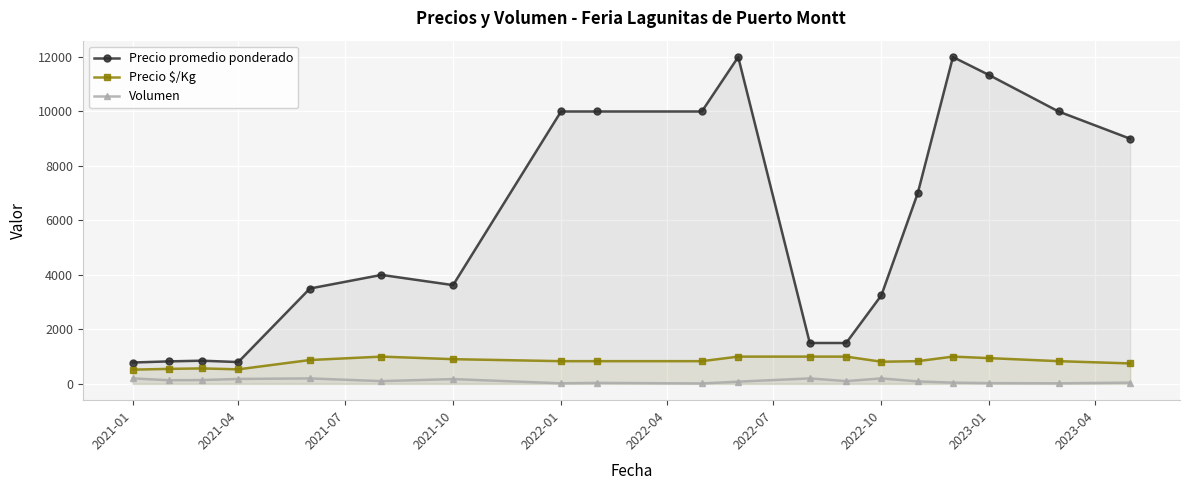

What is the difference between the maximum and minimum values in the Precio promedio ponderado series?

11216.7